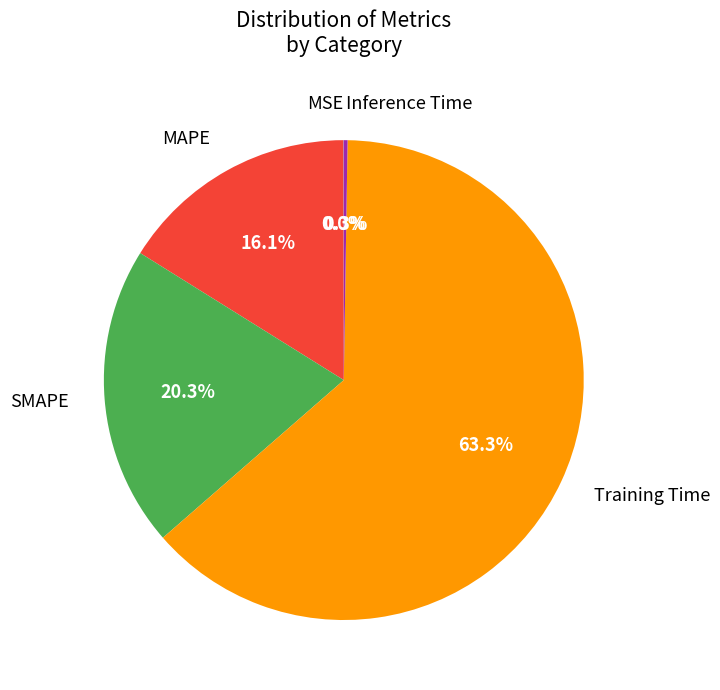

What percentage is the SMAPE slice, to the nearest percent?

20%